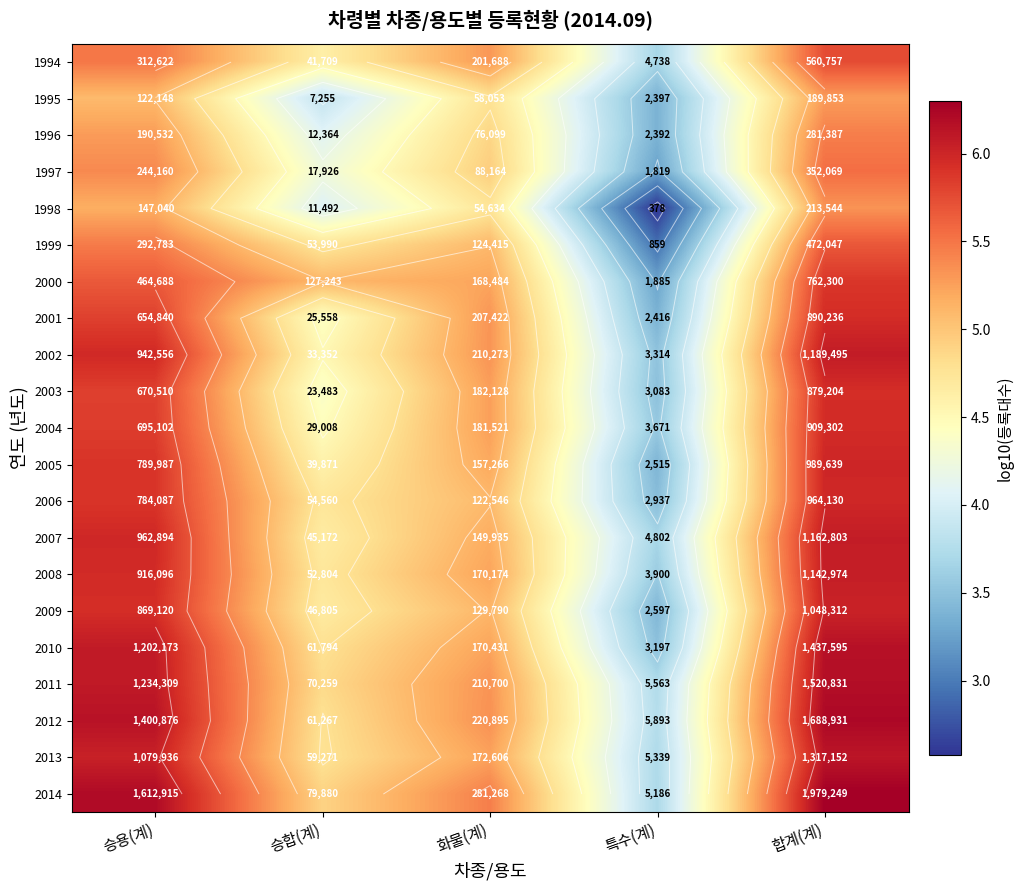

The 1995 series shows 1.4 at 특수(계). True or false?

False